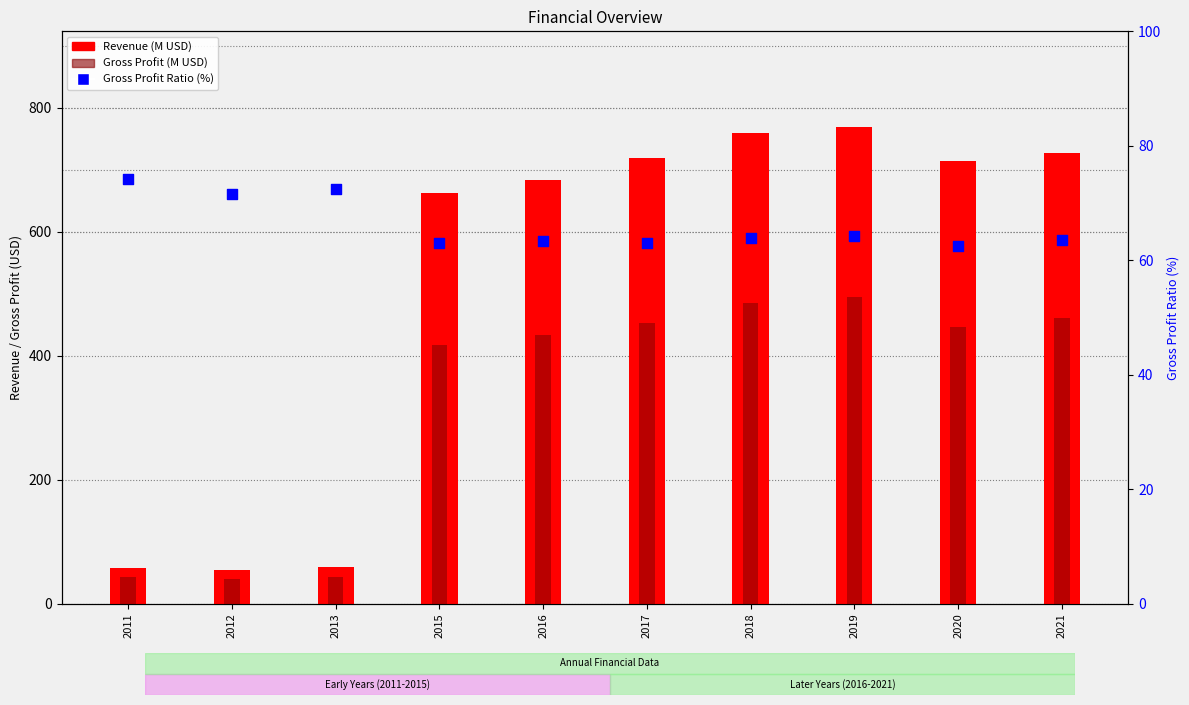

Is the value of Gross Profit (M USD) at 2017 greater than the value of Gross Profit Ratio (%) at 2011?

Yes